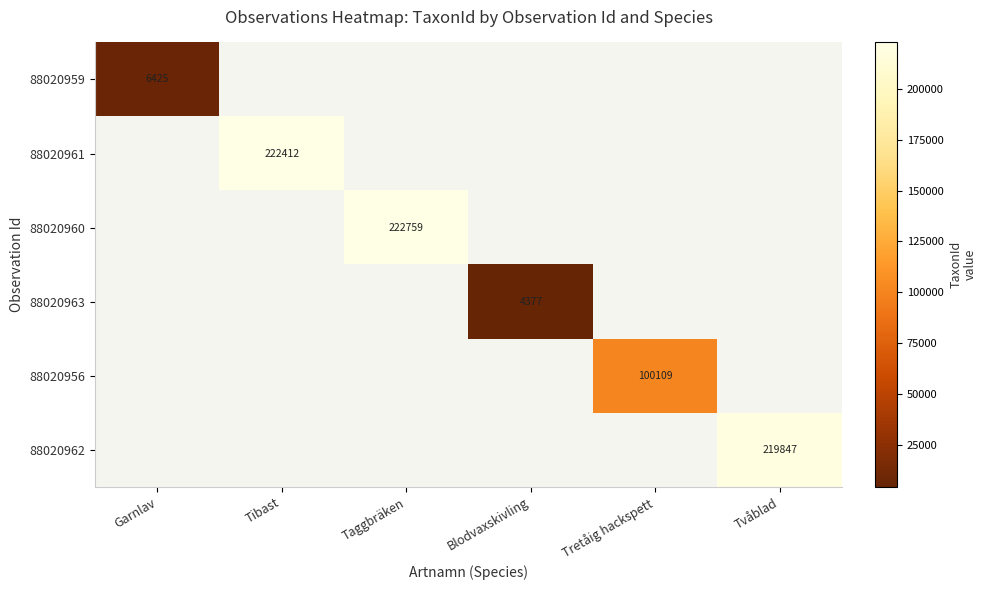

Which category has the highest value across all series?

Taggbräken